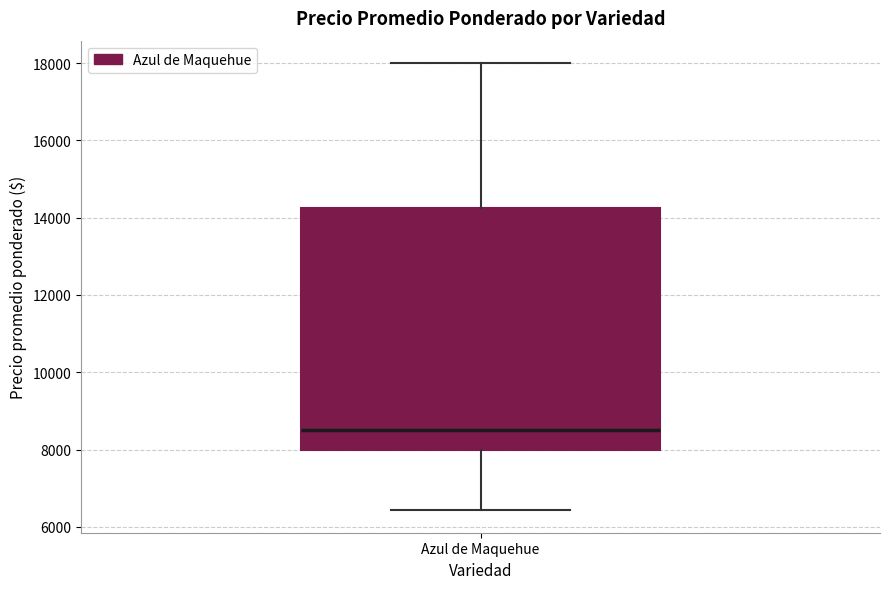

Transcribe this box plot: give where the median line is, the range the box spans, and where the two whiskers end, as read against the y-axis. The values are not printed on the chart, so give them approximately, as read against the axis.

median 8600, box 8000 to 14200, whiskers 6400 to 18000